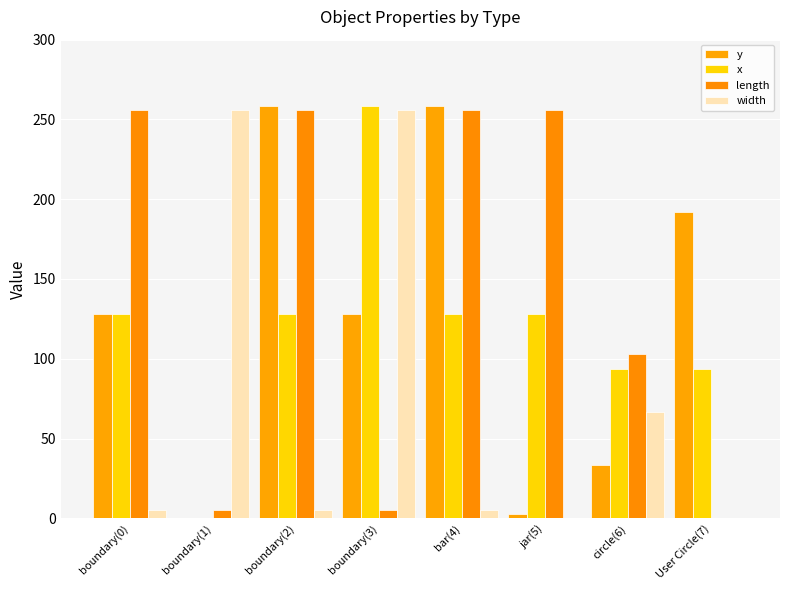

How many data points does each series have?

8